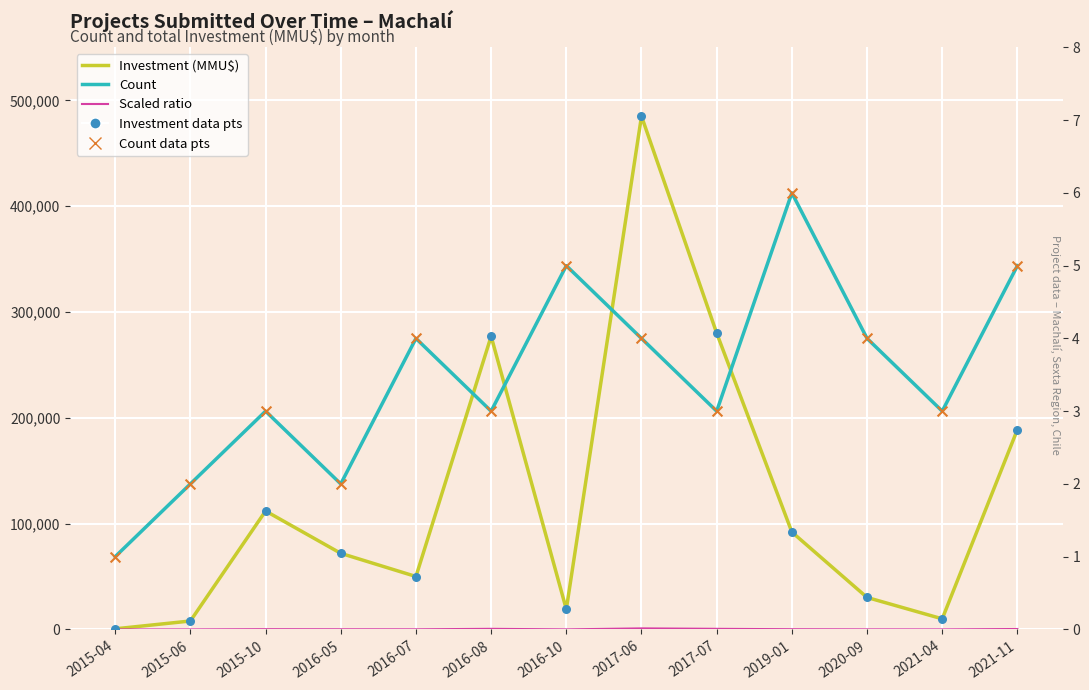

Which series contains the highest Y value?

Investment (MMU$)